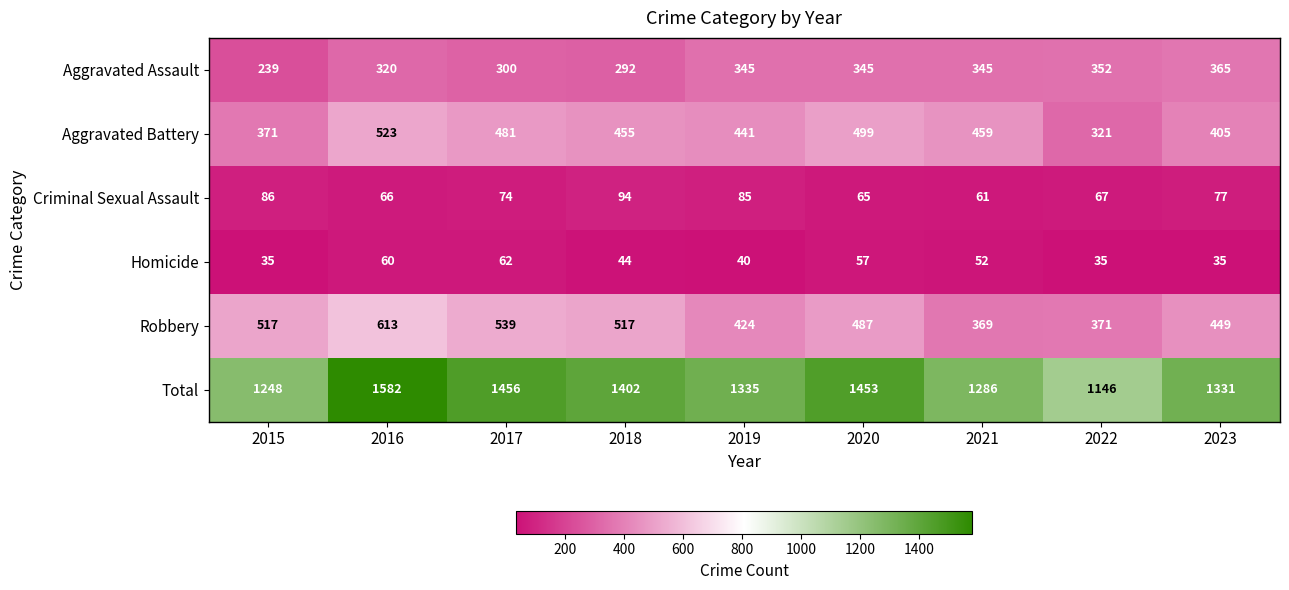

Where does the Aggravated Battery series first go above 455?

2016